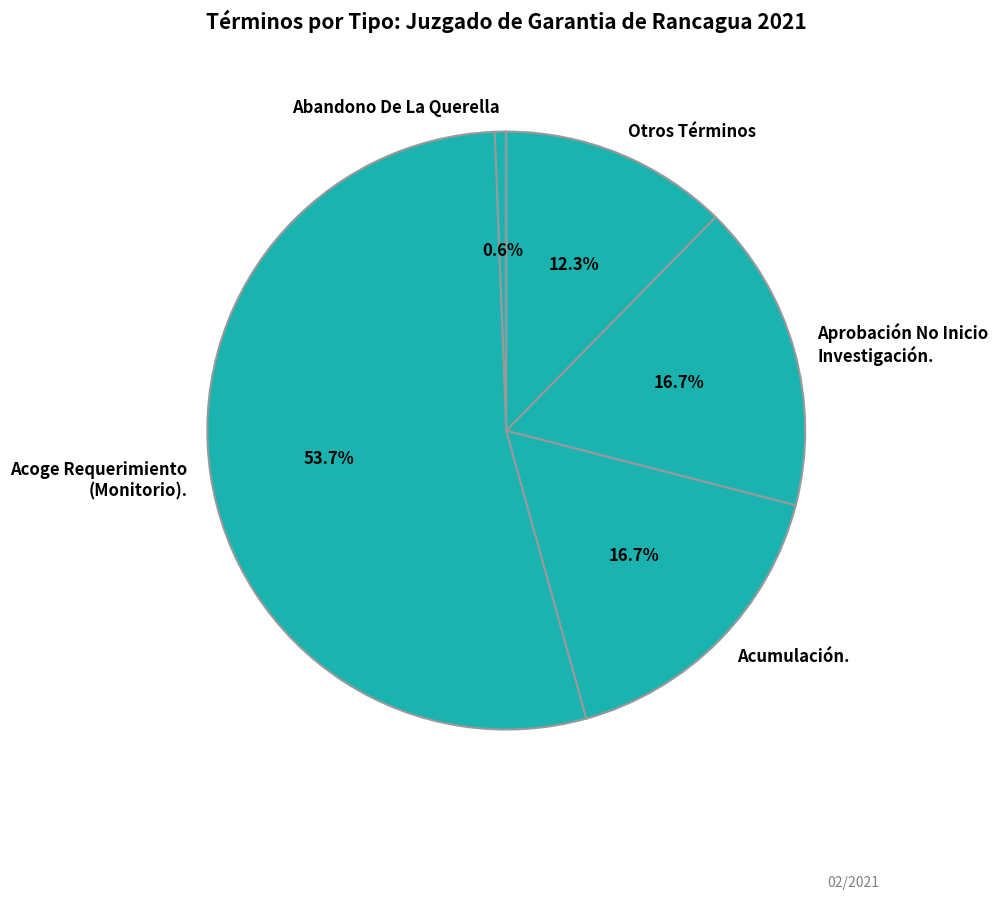

Is it true that Acoge Requerimiento (Monitorio). is 37% of the pie?

False